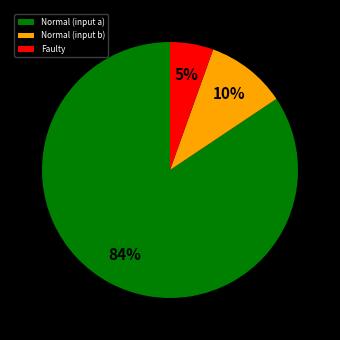

To the nearest percent, what portion does Normal (input b) represent?

10%